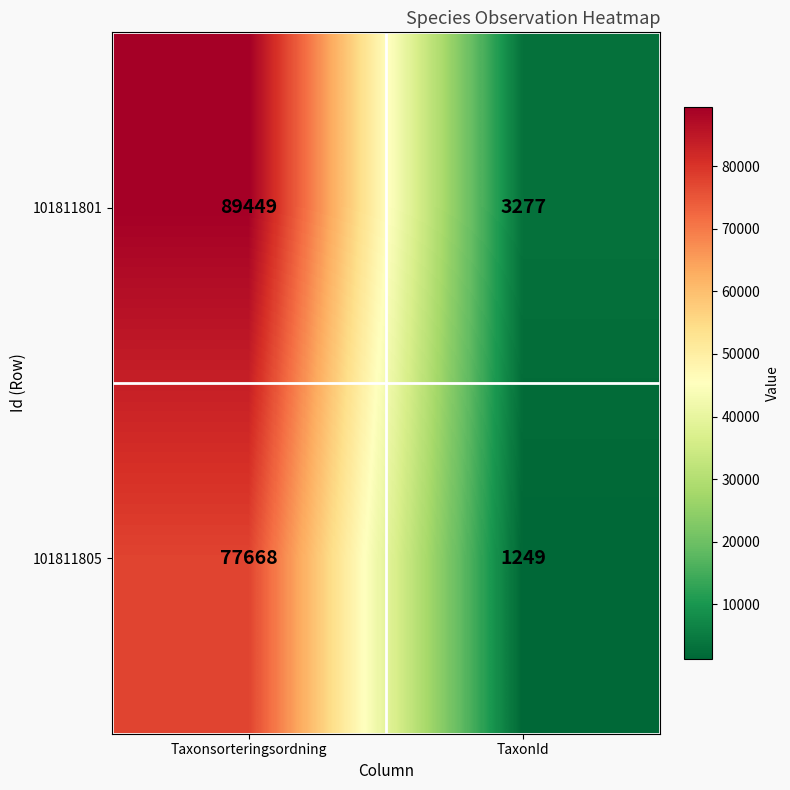

List the series in order of their overall mean, lowest first.

101811805, 101811801